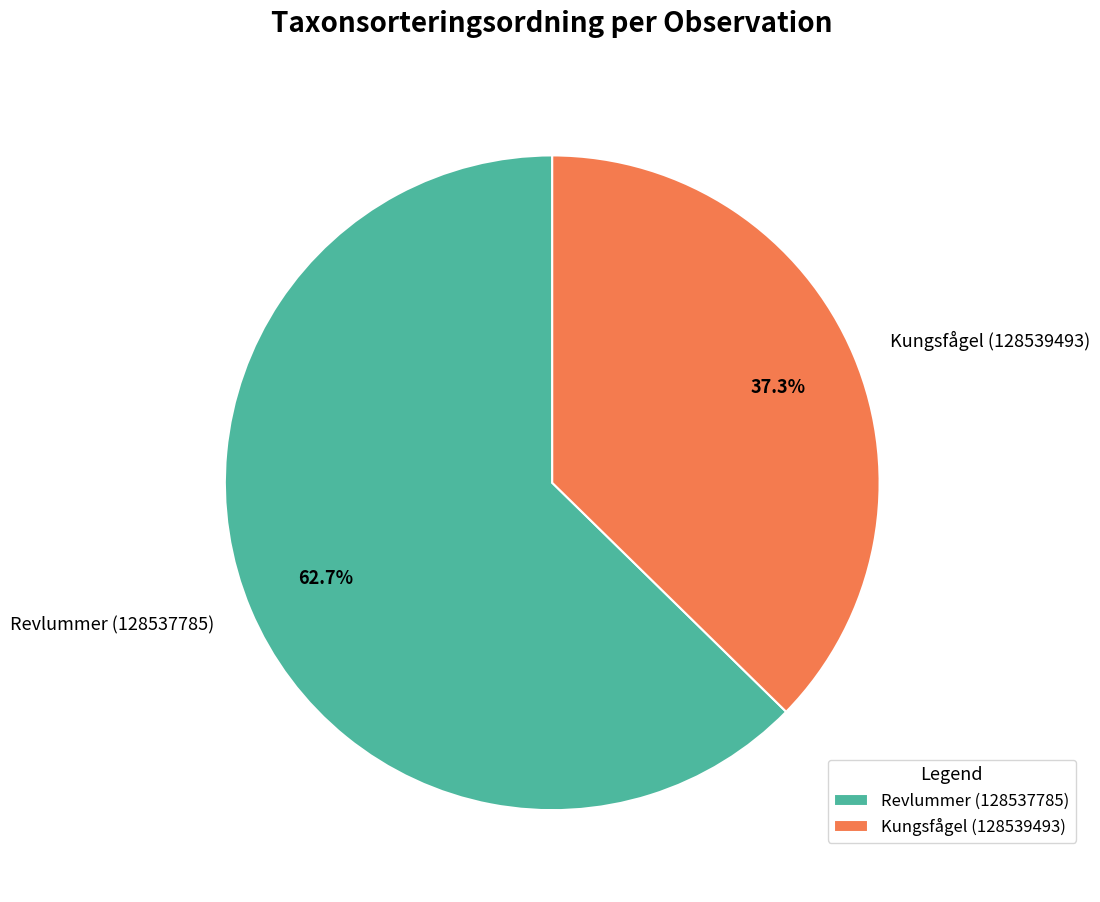

Does Revlummer (128537785) represent more than half of the total?

Yes